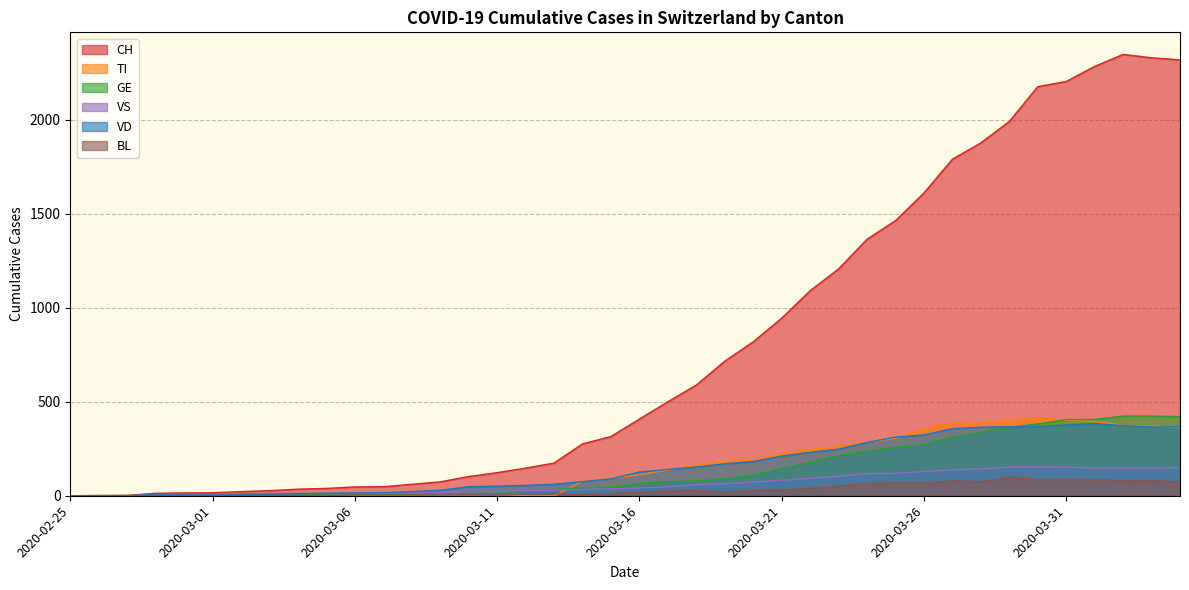

Does the chart display data point markers on the line(s)?

No